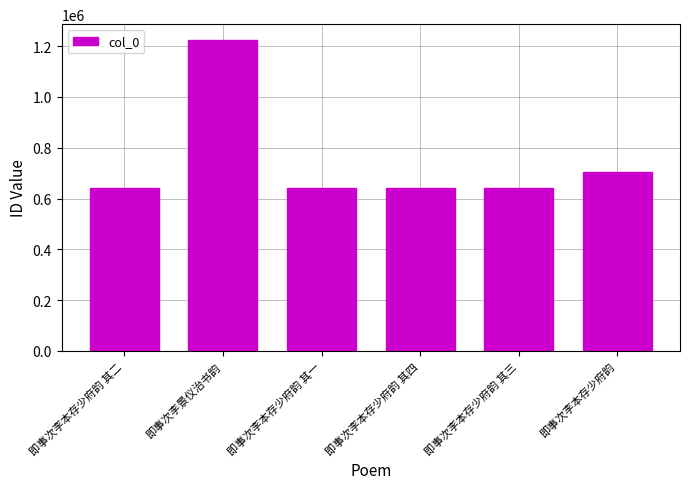

What is the maximum value shown in the chart?

1225115